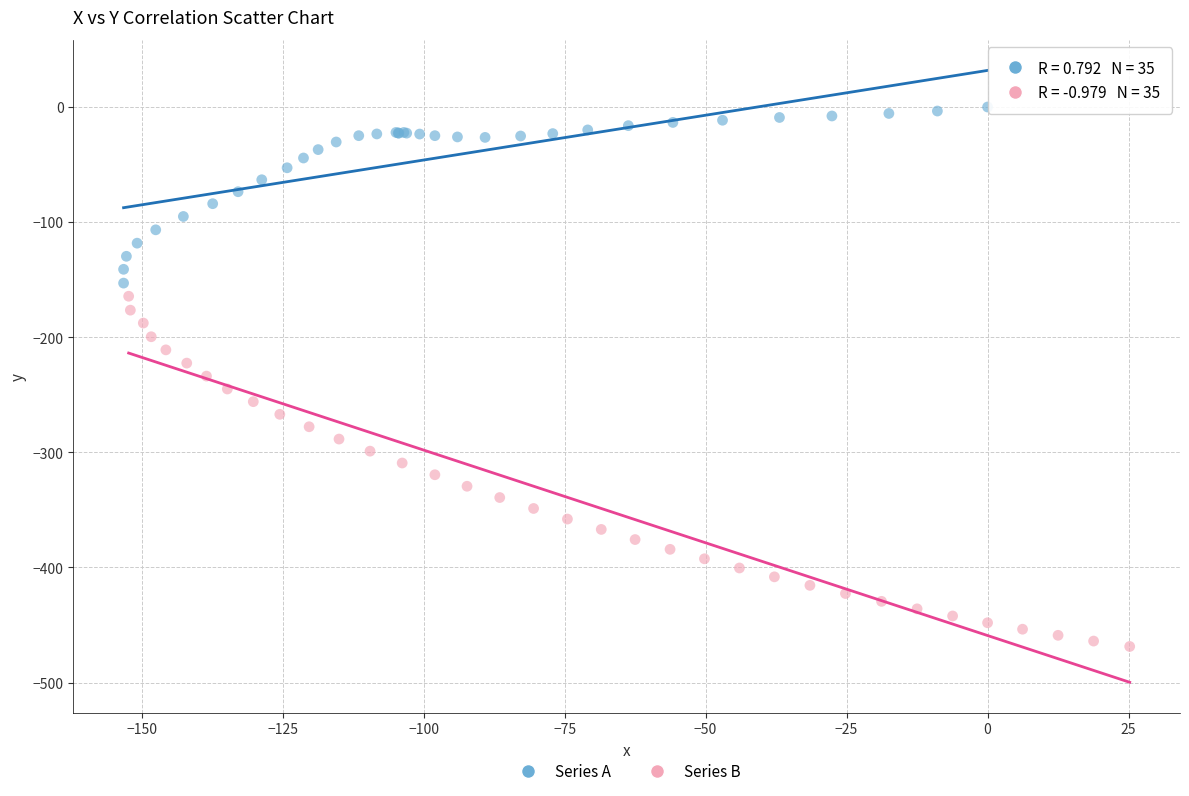

Which series contains the lowest Y value?

Series B